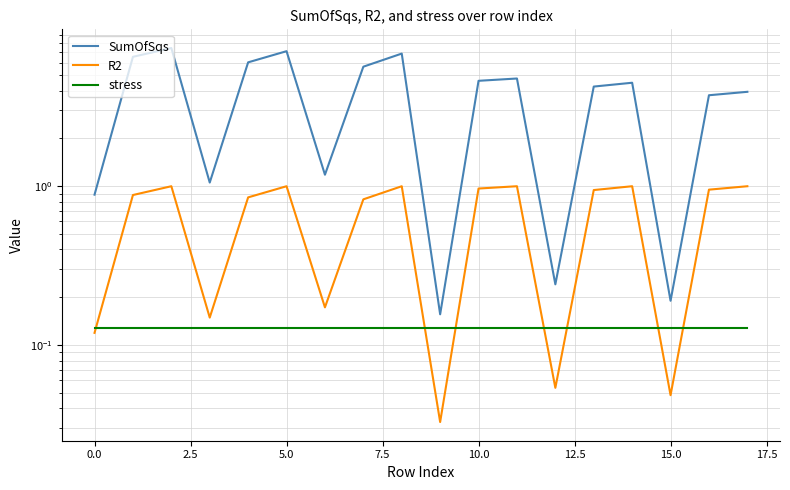

What is the approximate value of stress at 13?

0.1